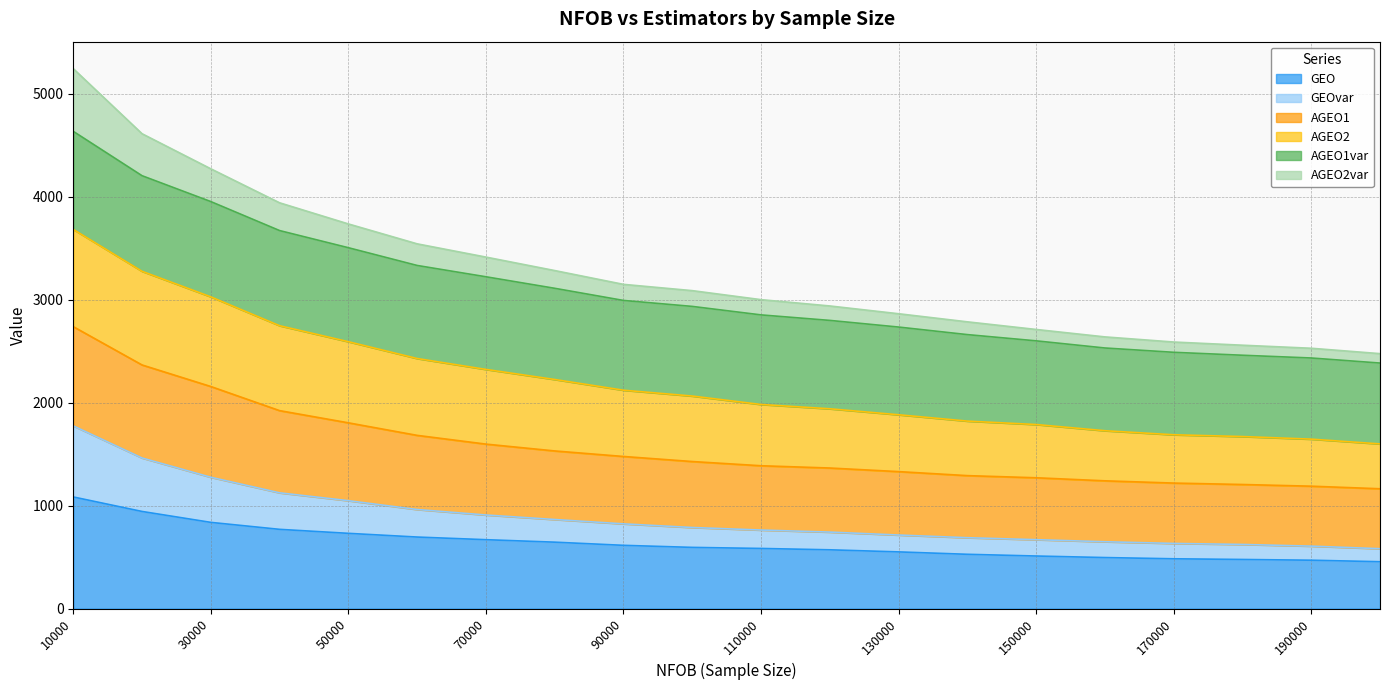

How many lines are shown in the chart?

6